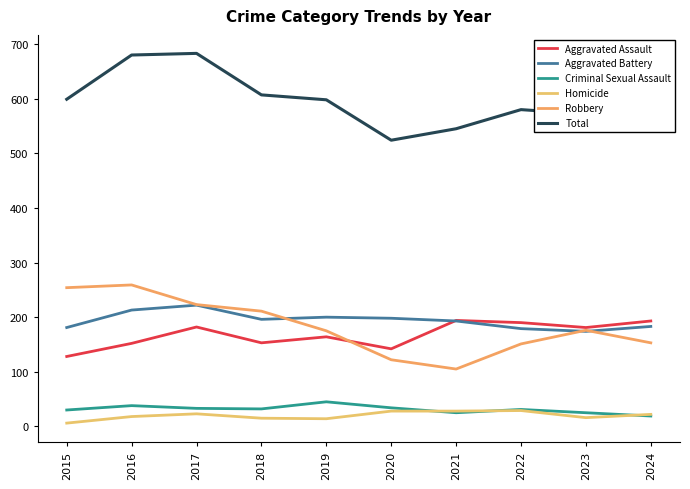

What is the spread (max minus min) of values at 2016?

662